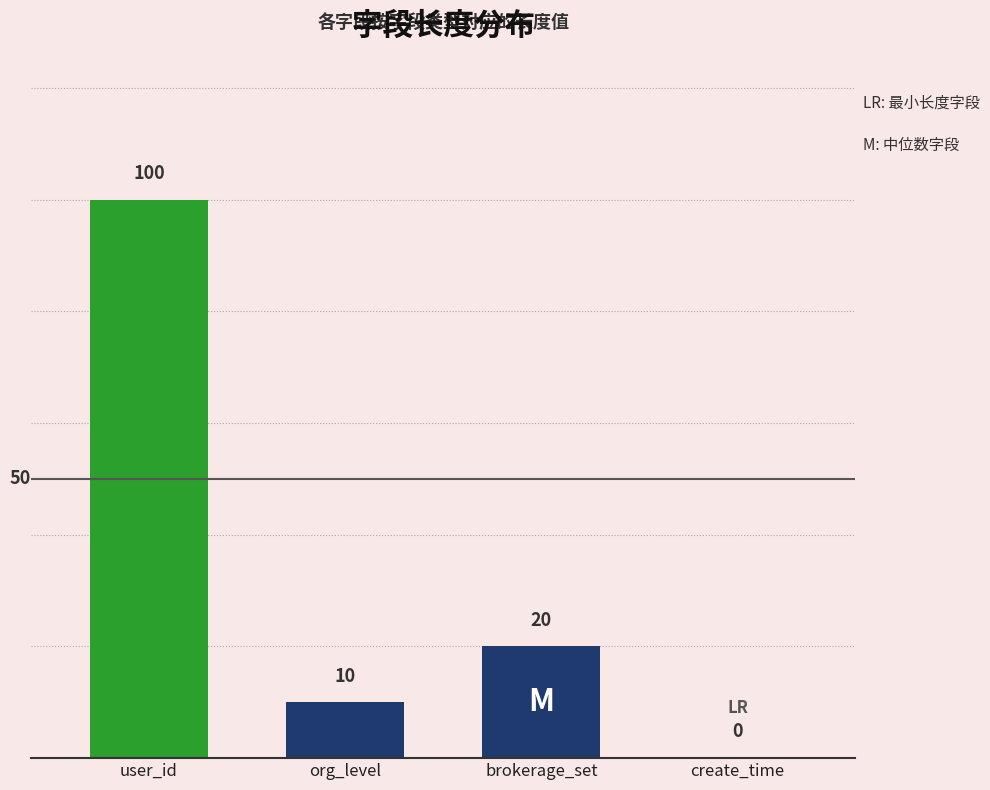

Between org_level and create_time, which is larger?

org_level